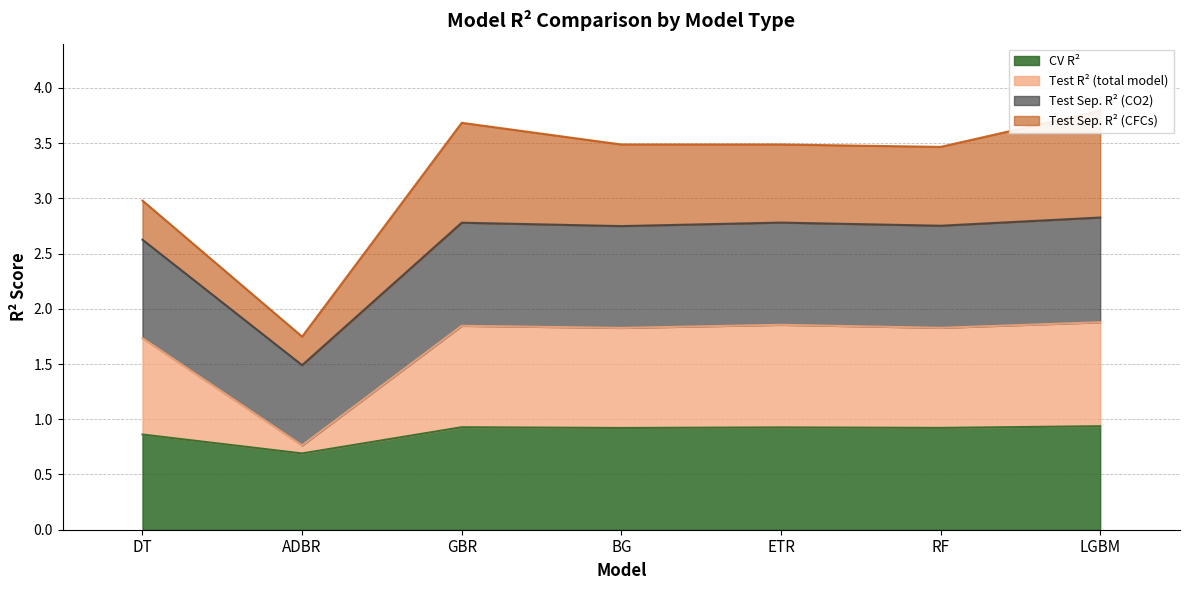

True or false: CV R² has a value of 0.6 at GBR.

False